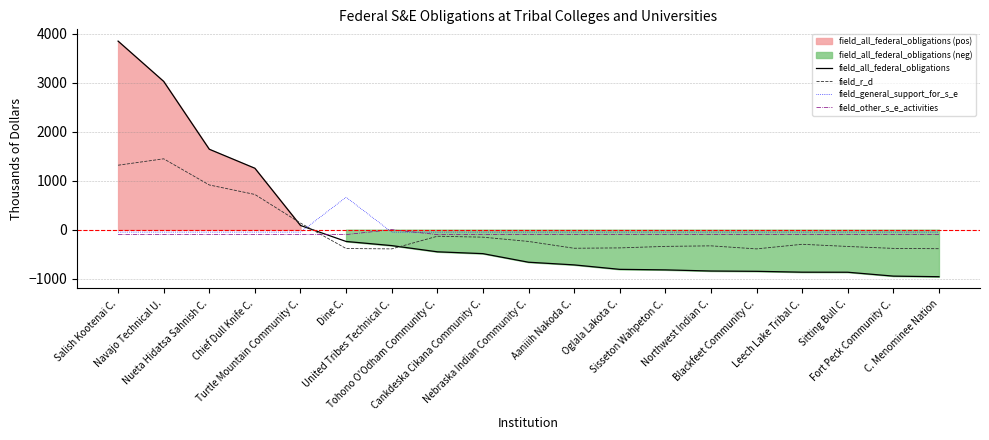

How many data points in field_all_federal_obligations are above -663?

9